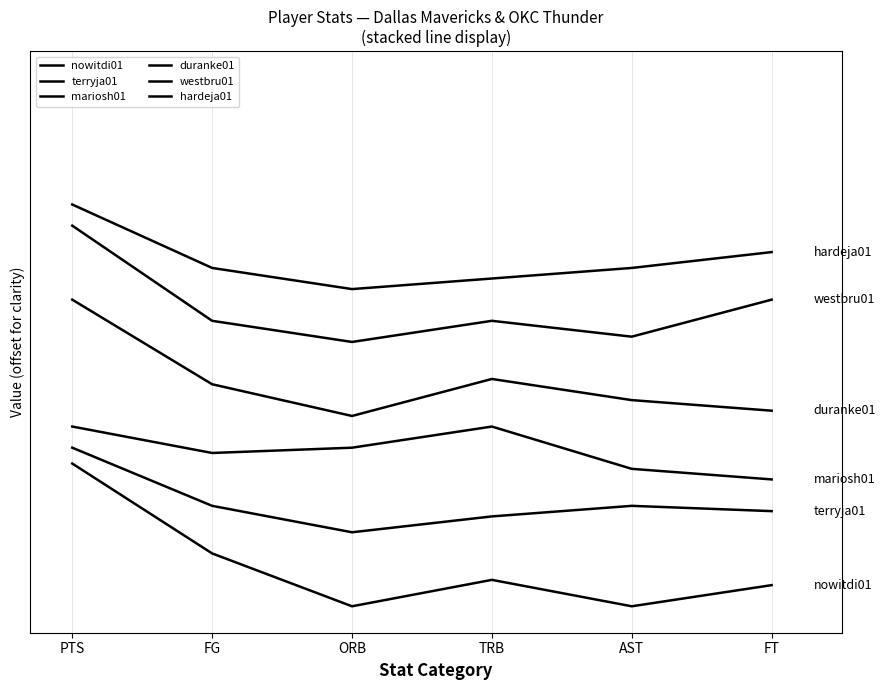

What position from the left is FT?

6